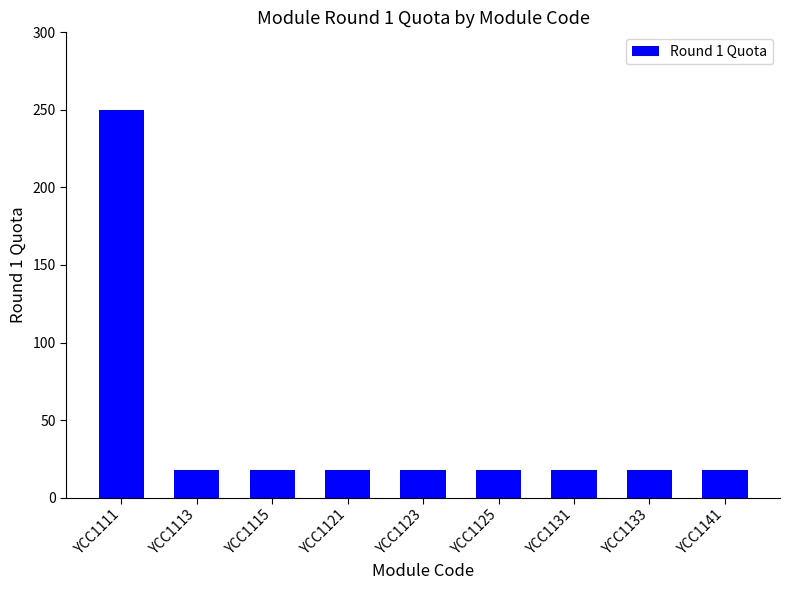

What is the change in value from YCC1111 to YCC1123?

-232